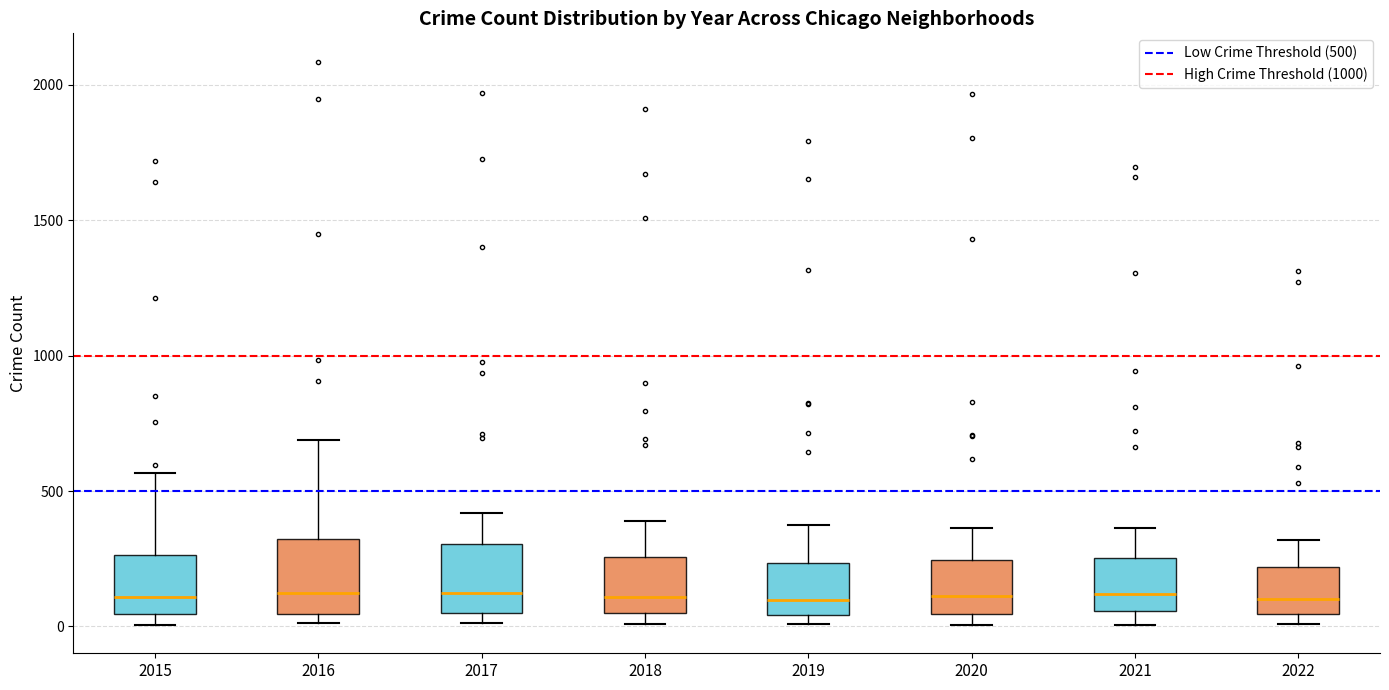

Where is the lower edge of the box at x = 2016 on the y-axis? The values are not printed on the chart, so give them approximately, as read against the axis.

50